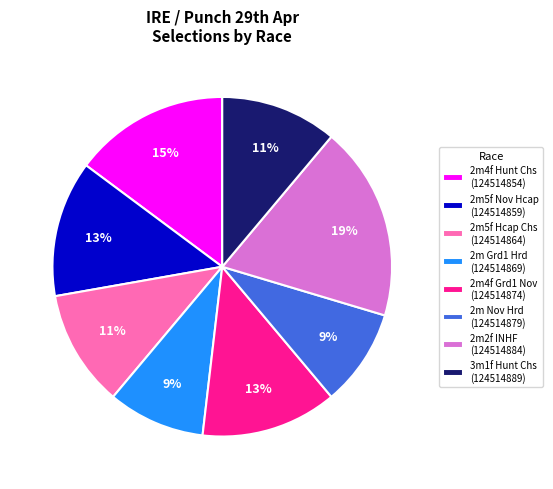

What percentage is the 2m5f Nov Hcap (124514859) slice, to the nearest percent?

13%